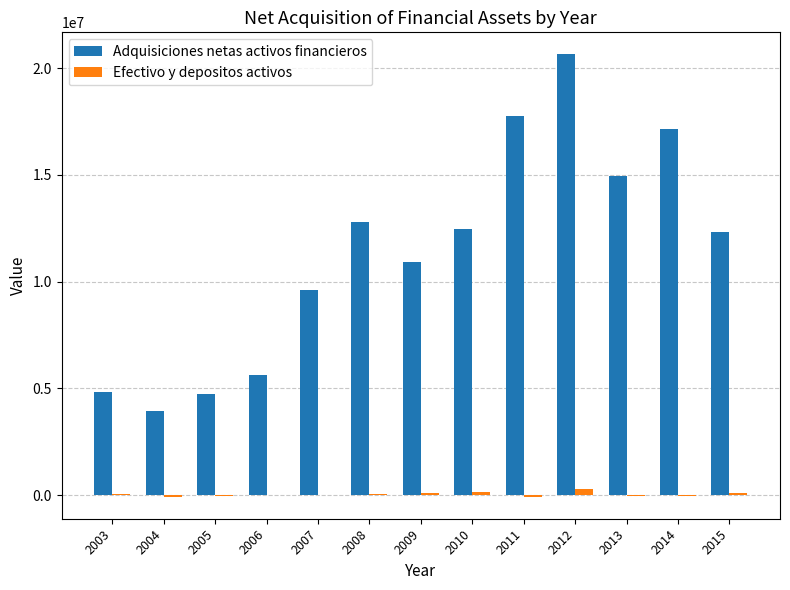

The value of Adquisiciones netas activos financieros at 2007 is 9609232. True or false?

True